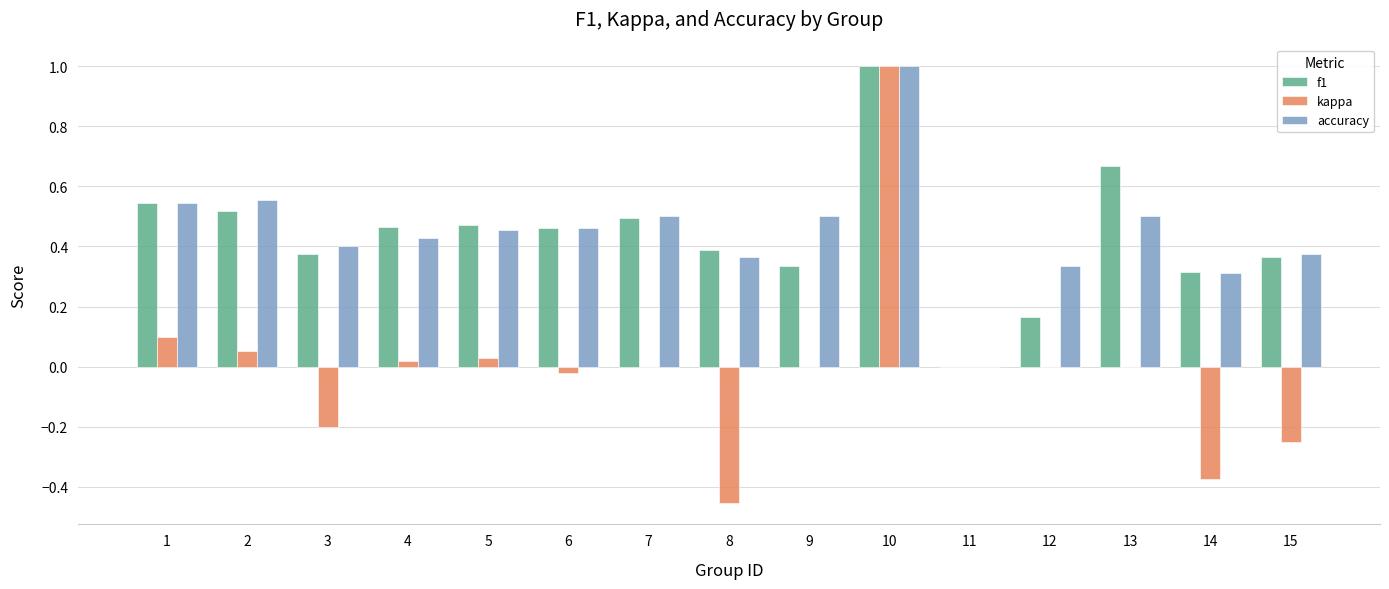

Are the bars horizontal?

No